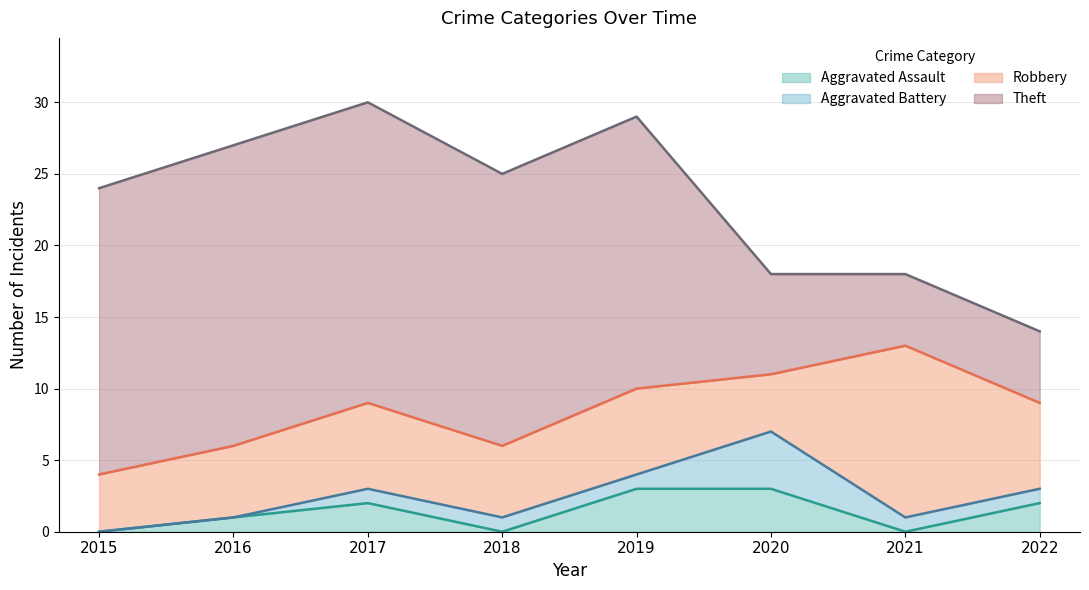

What is the approximate value of Aggravated Battery at 2017?

1